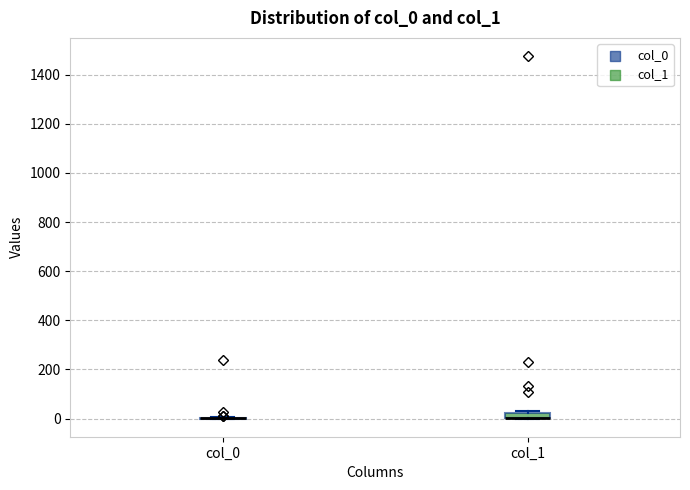

Where is the lower edge of the box for col_1 on the y-axis? The values are not printed on the chart, so give them approximately, as read against the axis.

0